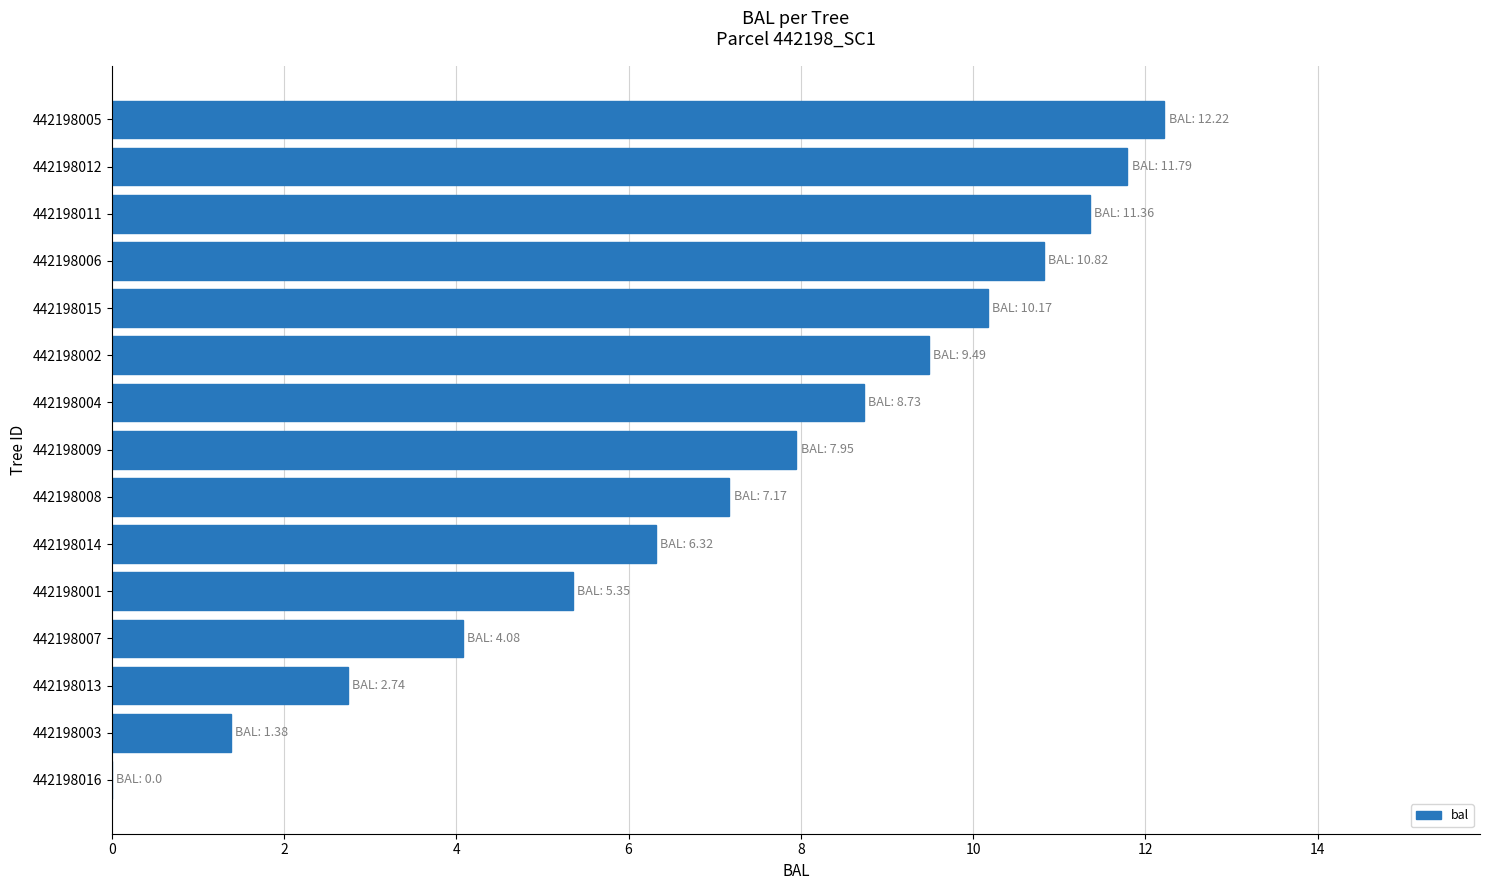

The chart shows a value of -6.7 at 442198016. True or false?

False